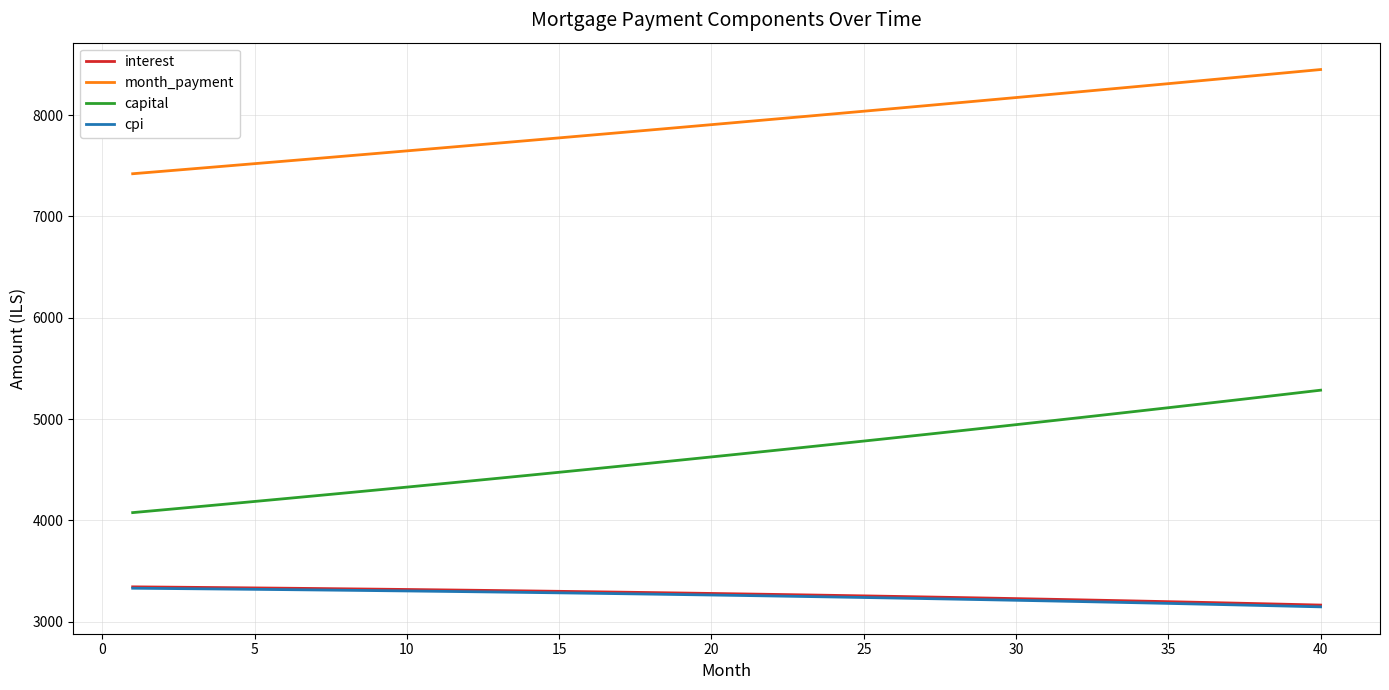

True or false: interest and month_payment intersect in this chart.

False